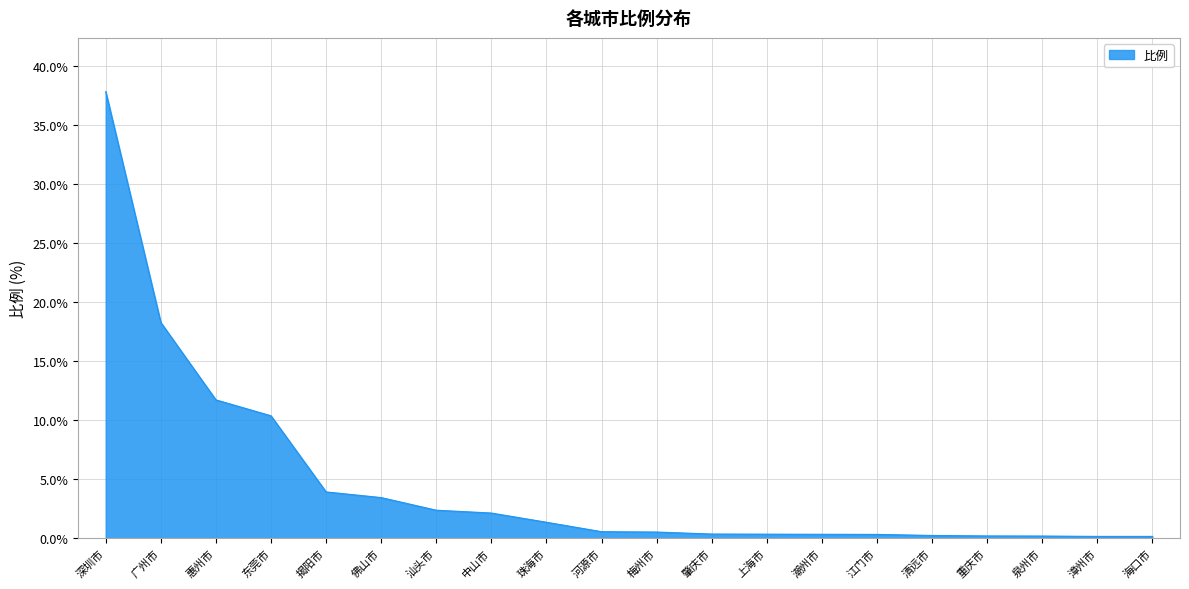

Does the chart have visible grid lines?

Yes